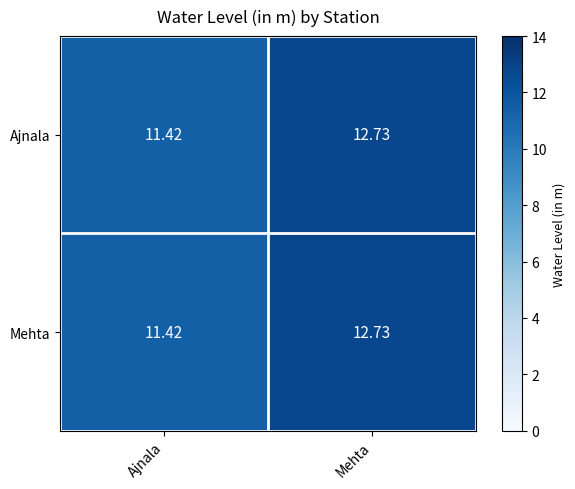

How many data points in Ajnala are less than 12?

1